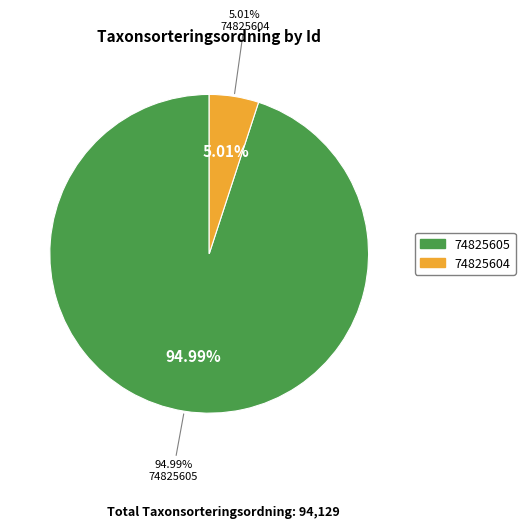

Which category accounts for the majority?

74825605